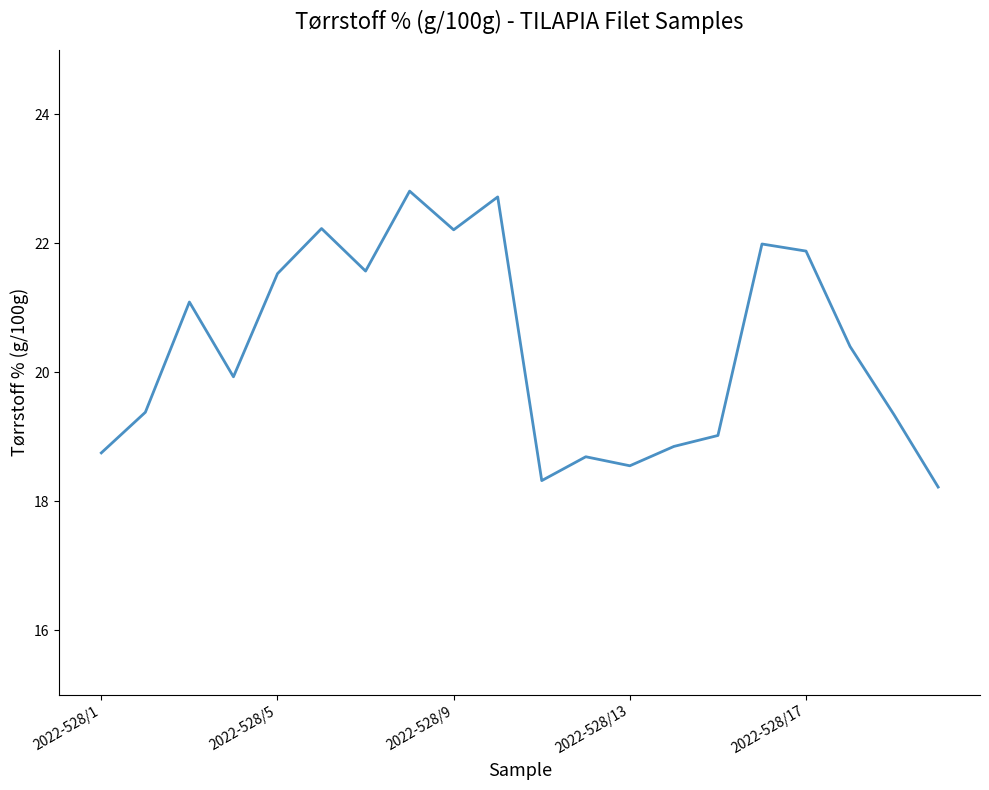

What is the greatest value displayed?

22.8